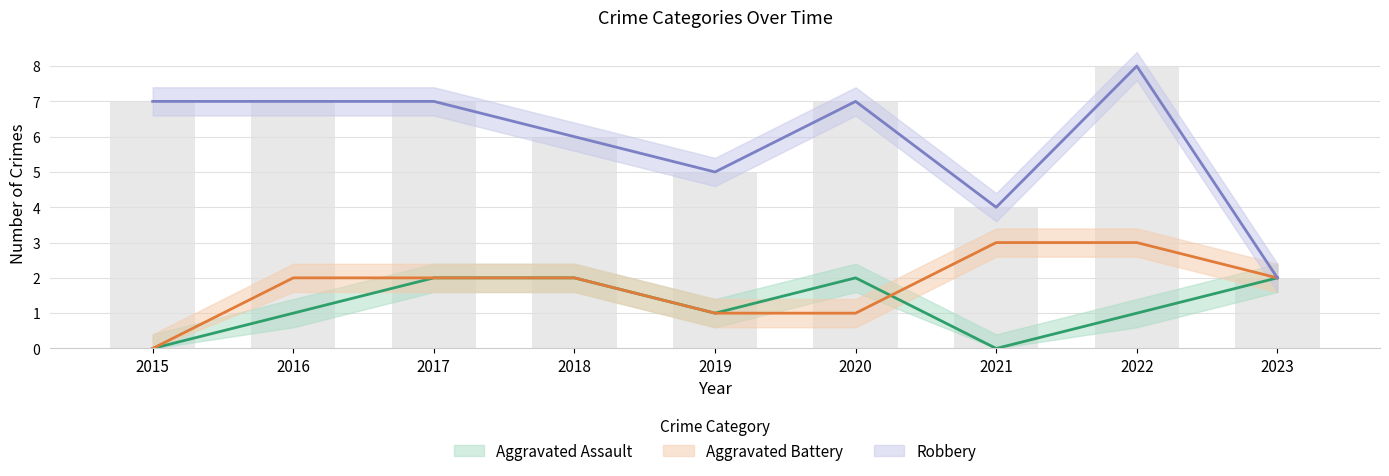

Reading right to left, what are all the values shown in this chart?

Aggravated Assault: 2023=2	2022=1	2021=0	2020=2	2019=1	2018=2	2017=2	2016=1	2015=0
Aggravated Battery: 2023=2	2022=3	2021=3	2020=1	2019=1	2018=2	2017=2	2016=2	2015=0
Robbery: 2023=2	2022=8	2021=4	2020=7	2019=5	2018=6	2017=7	2016=7	2015=7